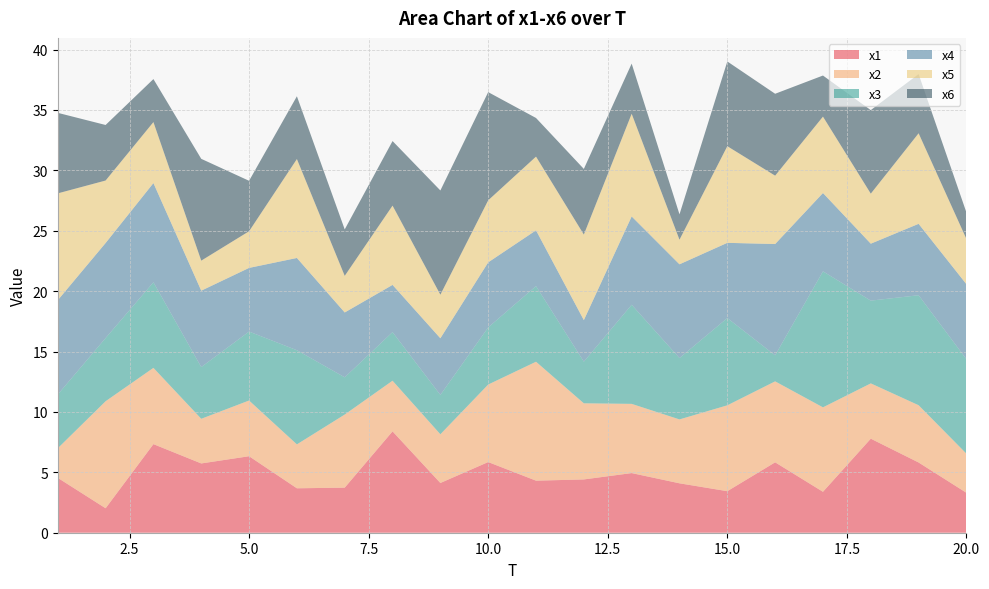

Reading right to left, list all the values displayed in this chart.

x1: 20=3.3	19=5.8	18=7.8	17=3.4	16=5.8	15=3.4	14=4.1	13=4.9	12=4.4	11=4.3	10=5.8	9=4.1	8=8.4	7=3.7	6=3.7	5=6.3	4=5.7	3=7.3	2=2.0	1=4.5
x2: 20=3.2	19=4.7	18=4.6	17=7.0	16=6.7	15=7.1	14=5.3	13=5.7	12=6.3	11=9.8	10=6.4	9=4.0	8=4.2	7=6.1	6=3.6	5=4.6	4=3.7	3=6.3	2=8.9	1=2.4
x3: 20=7.8	19=9.1	18=6.9	17=11.3	16=2.2	15=7.2	14=5.1	13=8.2	12=3.4	11=6.3	10=4.7	9=3.3	8=4.0	7=3.1	6=7.8	5=5.7	4=4.3	3=7.1	2=5.2	1=4.4
x4: 20=6.2	19=5.9	18=4.7	17=6.5	16=9.2	15=6.2	14=7.8	13=7.3	12=3.4	11=4.6	10=5.4	9=4.7	8=3.9	7=5.4	6=7.6	5=5.3	4=6.3	3=8.2	2=7.9	1=7.8
x5: 20=3.7	19=7.5	18=4.1	17=6.3	16=5.7	15=8.0	14=2.0	13=8.5	12=7.1	11=6.1	10=5.1	9=3.6	8=6.6	7=3.0	6=8.2	5=3.0	4=2.5	3=5.0	2=5.2	1=8.8
x6: 20=2.2	19=4.9	18=6.9	17=3.4	16=6.8	15=7.0	14=2.1	13=4.2	12=5.4	11=3.2	10=9.0	9=8.6	8=5.3	7=3.8	6=5.2	5=4.2	4=8.4	3=3.6	2=4.6	1=6.7